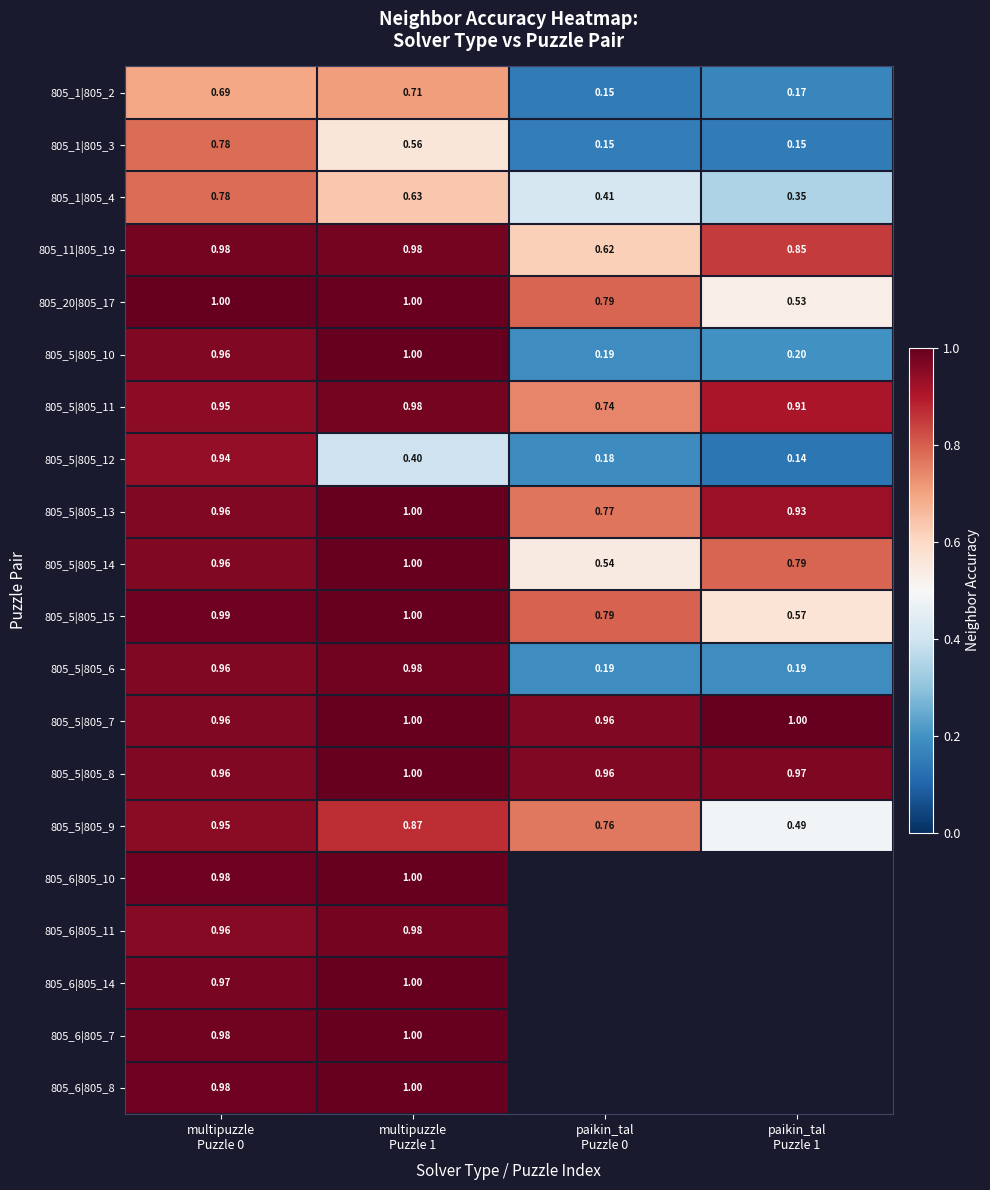

How many categories are shown in the chart?

4